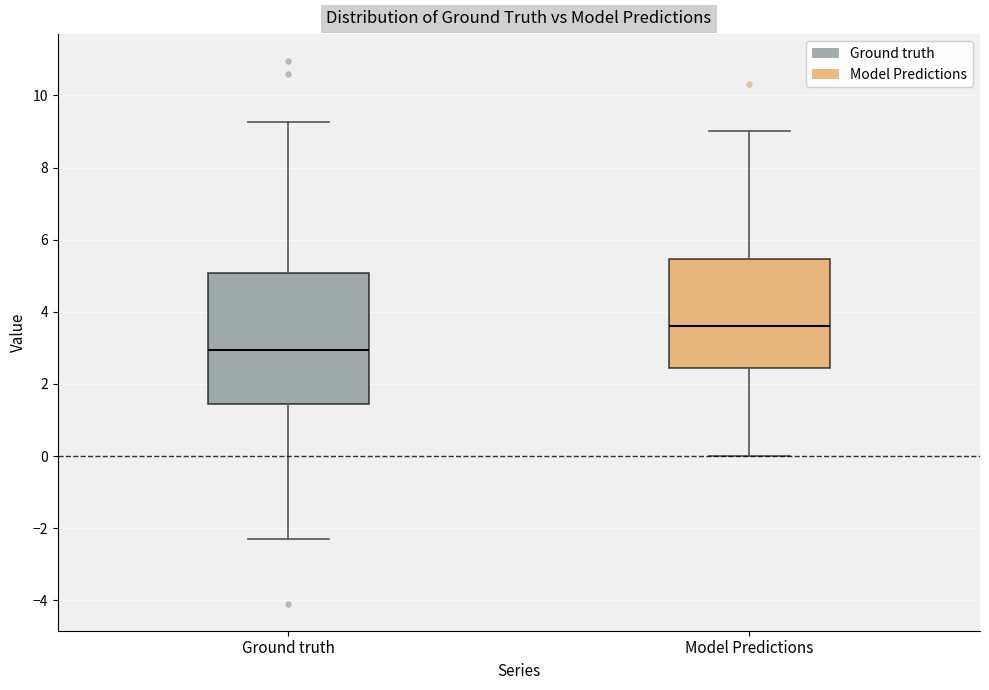

Reading left to right, read every box against the y-axis: the position of its median line, the range the box covers, and the ends of its whiskers. The values are not printed on the chart, so give them approximately, as read against the axis.

Ground truth: median 3.0, box 1.4 to 5.0, whiskers -2.4 to 9.2
Model Predictions: median 3.6, box 2.4 to 5.4, whiskers 0.0 to 9.0